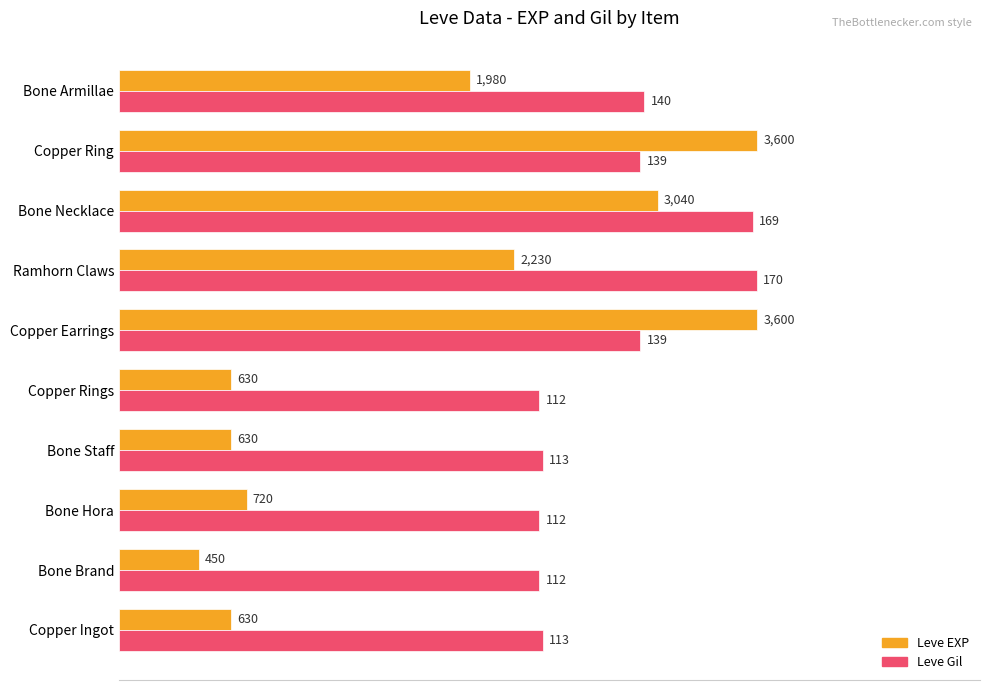

What are all the series names shown in the legend?

Leve EXP, Leve Gil